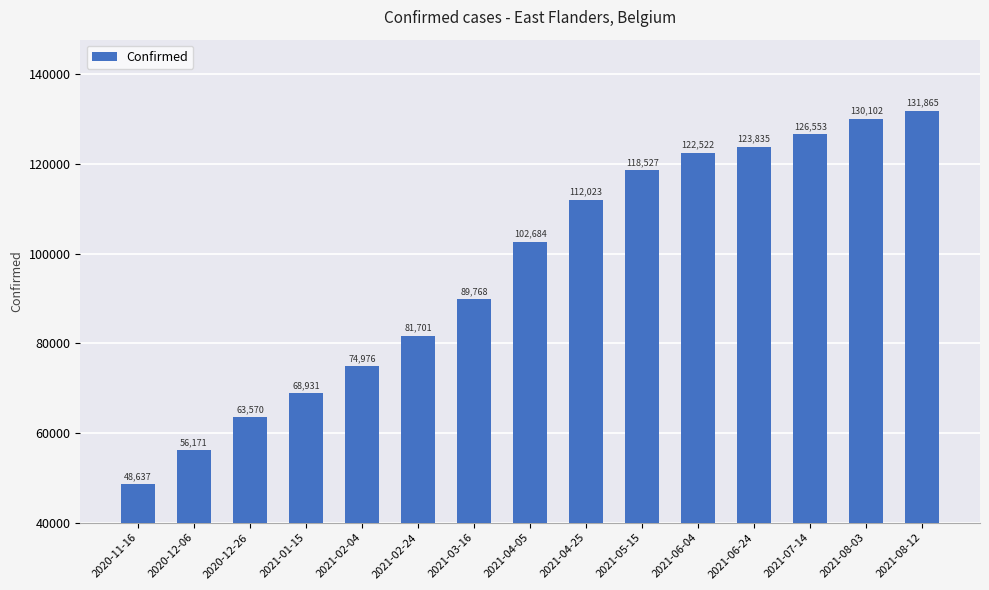

What is the change in value from 2020-11-16 to 2021-02-04?

+26339